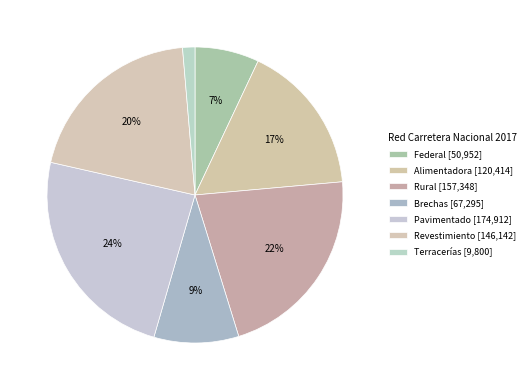

To the nearest percent, what is the average slice percentage?

14%